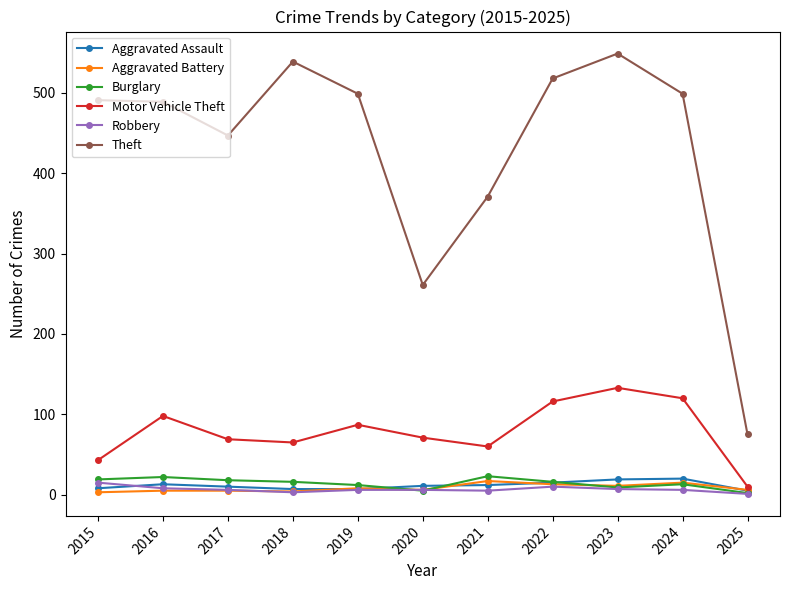

What is the difference between the highest and lowest values at 2024?

493